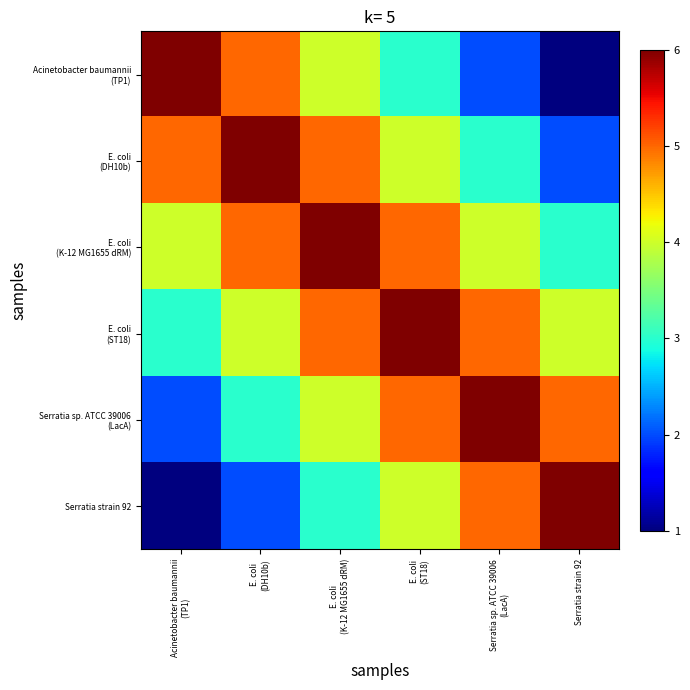

How many categories are shown in the chart?

6